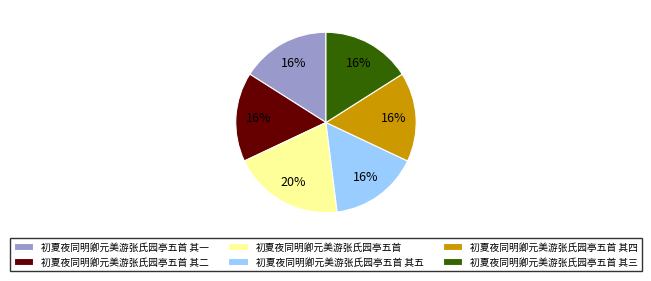

Approximately how many times larger is the value at 初夏夜同明卿元美游张氏园亭五首 其二 compared to 初夏夜同明卿元美游张氏园亭五首 其三?

1.0